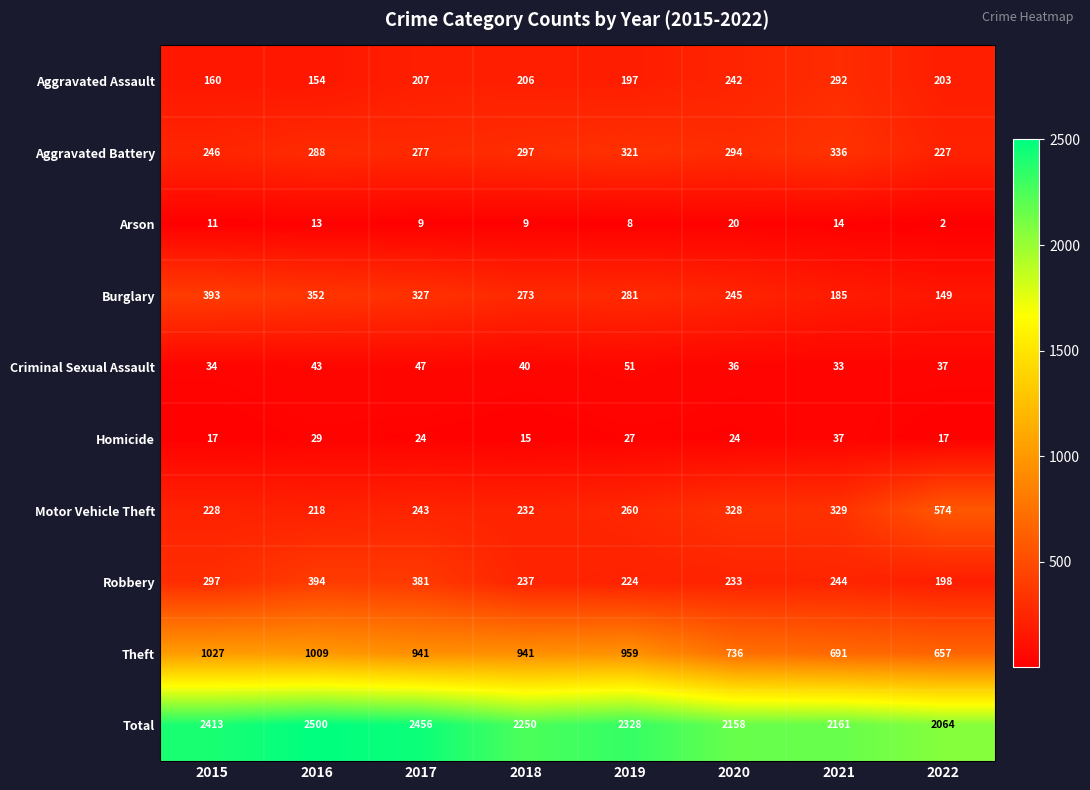

Which series changed the most between 2017 and 2021?

Total